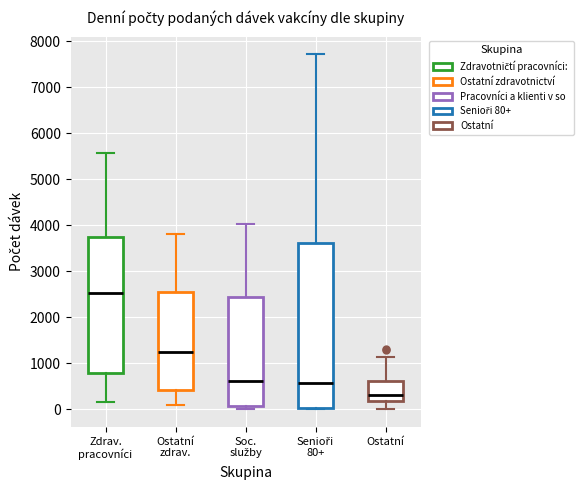

Which box has the lowest median line?

Ostatní